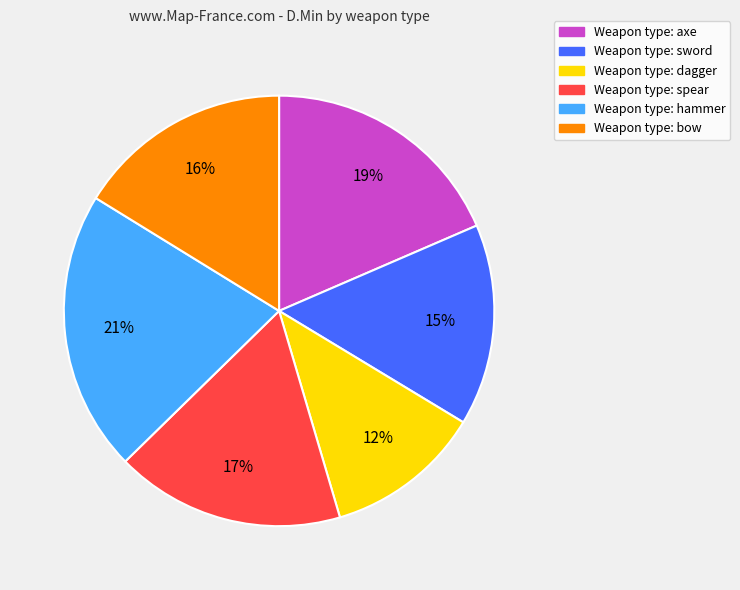

To the nearest percent, what is the average slice percentage?

17%